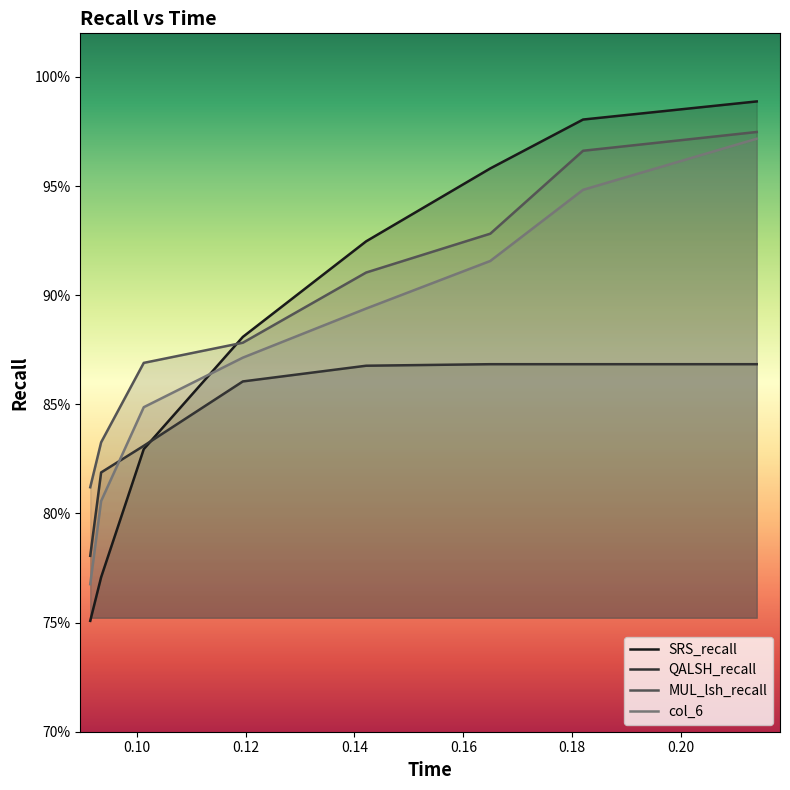

Is it true that SRS_recall equals 1.4 at 0.10?

False